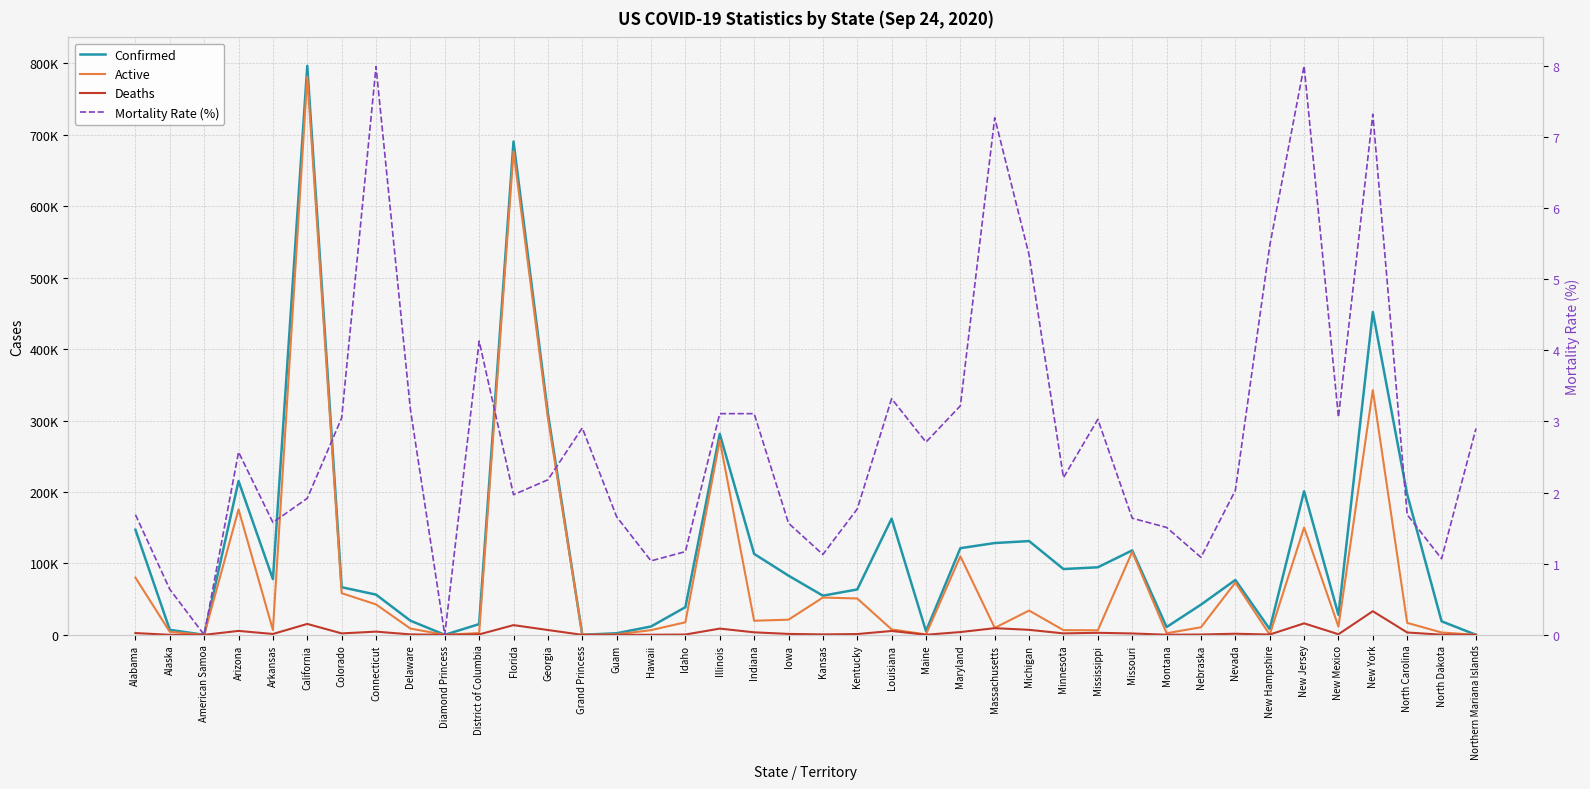

Which series has the largest range (max minus min)?

Confirmed